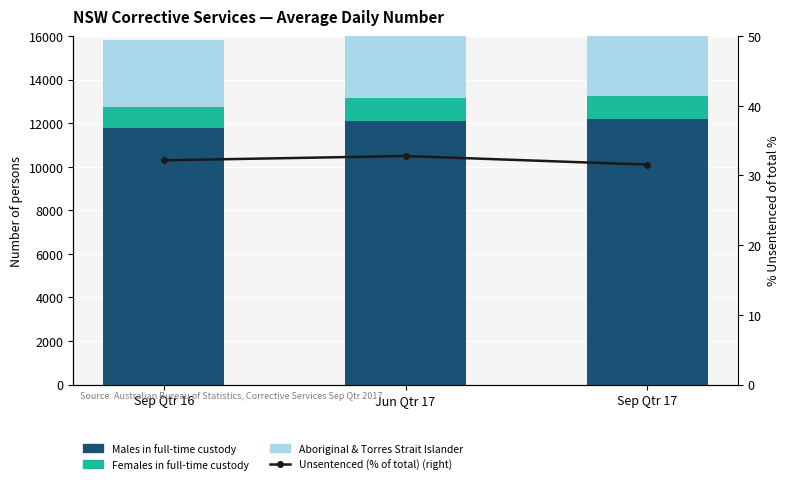

The value of Unsentenced (% of total) at Sep Qtr 16 is 32.2. True or false?

True